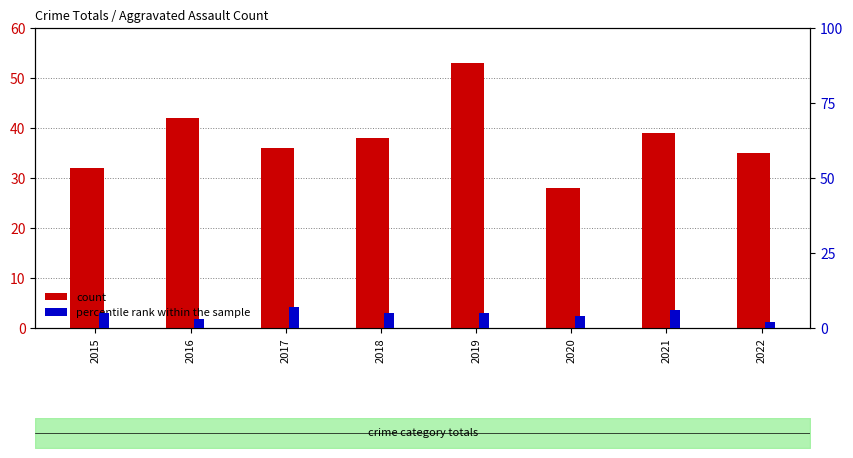

At how many categories does at least one series exceed 35?

5